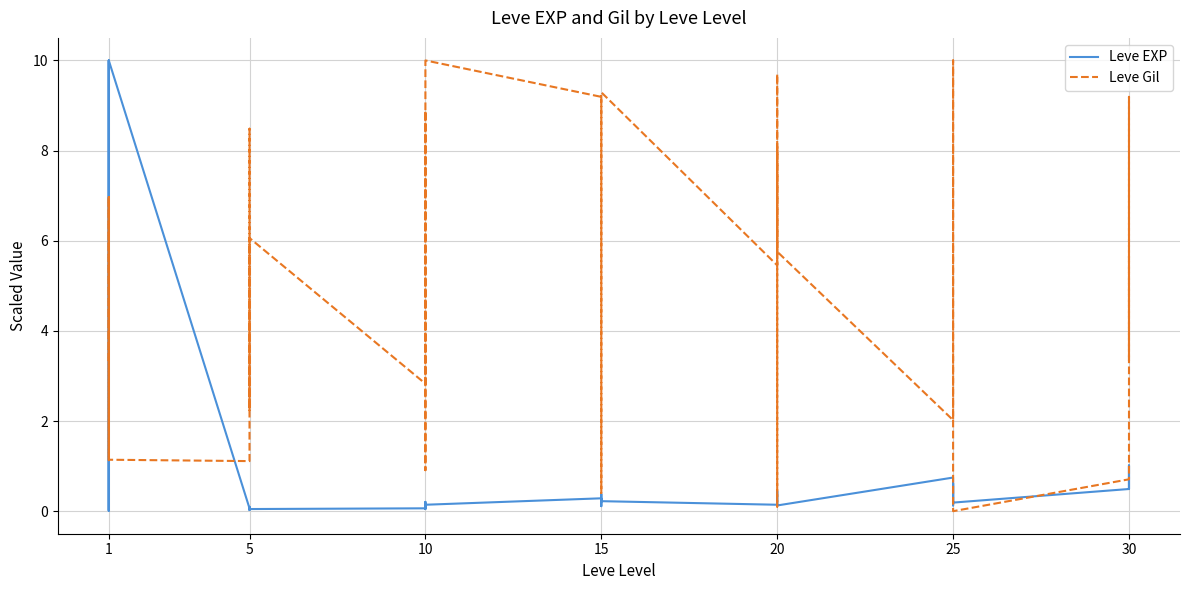

Reading left to right, list all the values displayed in this chart.

Leve EXP: 0.0	0.0	10.0	0.0	0.0	10.0	0.1	0.1	0.0	0.1	0.0	0.0	0.1	0.1	0.0	0.1	0.2	0.1	0.3	0.2	0.1	0.4	0.3	0.2	0.1	0.3	0.4	0.3	0.2	0.1	0.7	0.6	0.1	0.6	0.6	0.2	0.5	1.0	0.5	1.0
Leve Gil: 3.3	7.0	1.1	1.6	7.0	1.1	1.1	8.5	8.0	2.2	4.9	6.1	2.8	8.9	7.9	4.3	0.9	10.0	9.2	0.4	1.7	8.0	9.2	9.3	5.5	8.1	0.1	1.2	9.7	5.8	2.0	3.9	6.7	10.0	3.9	0.0	0.7	9.2	3.3	5.7